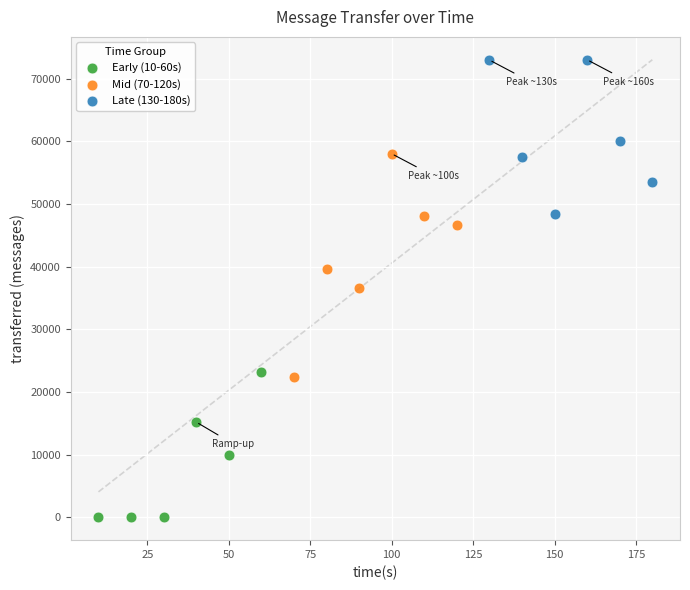

Which series has the largest Y range (max minus min)?

Mid (70-120s)